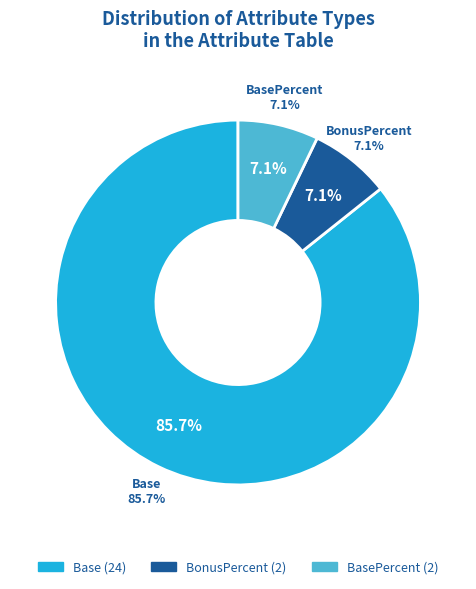

Which category accounts for the majority?

Base